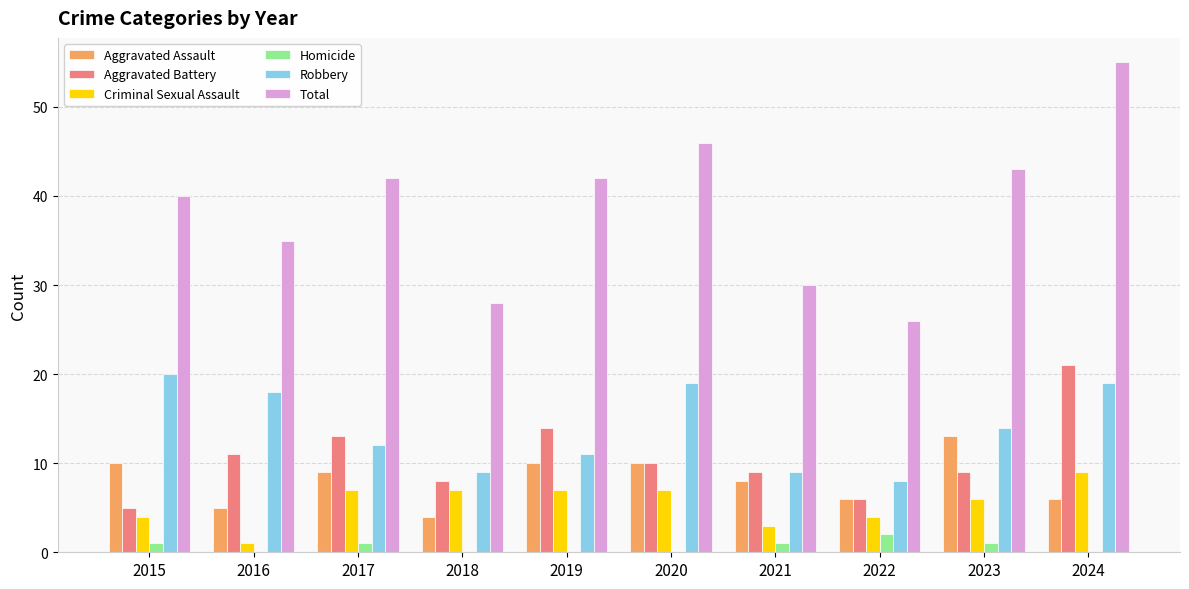

At which category is the sum across all series the highest?

2024